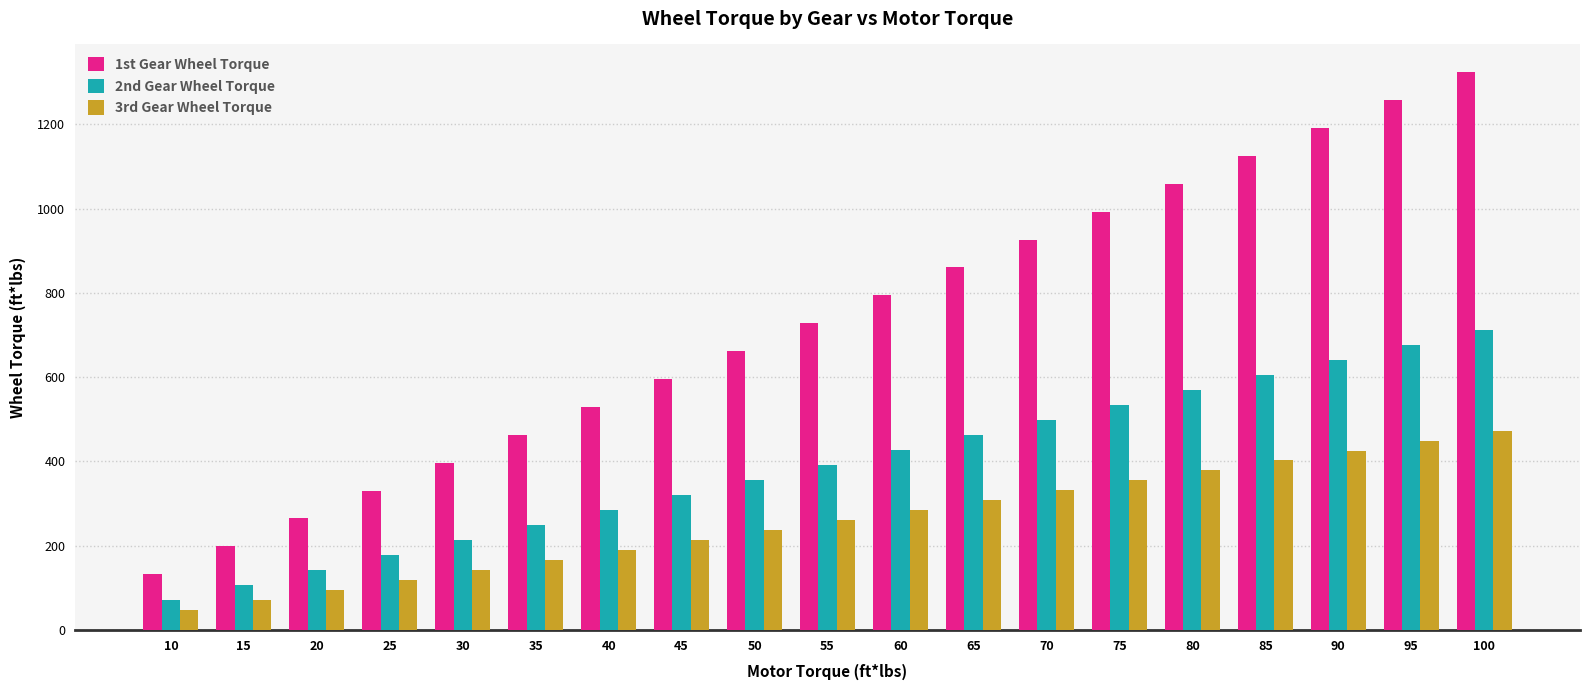

List the series in order of their peak value, lowest first.

3rd Gear Wheel Torque, 2nd Gear Wheel Torque, 1st Gear Wheel Torque